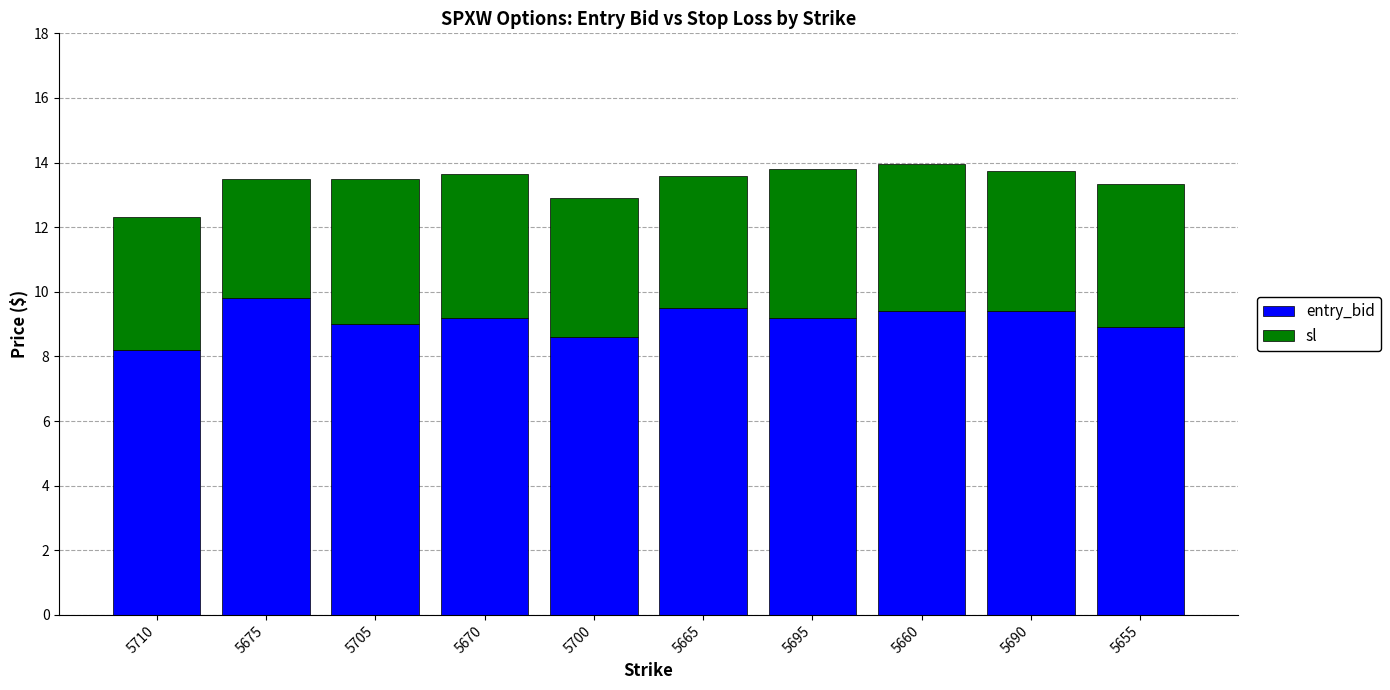

The entry_bid series shows 11.9 at 5710. True or false?

False